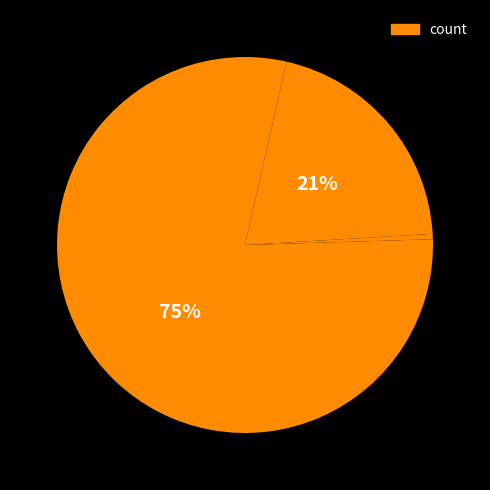

To the nearest percent, what is the difference between the largest and smallest slice percentages?

75%